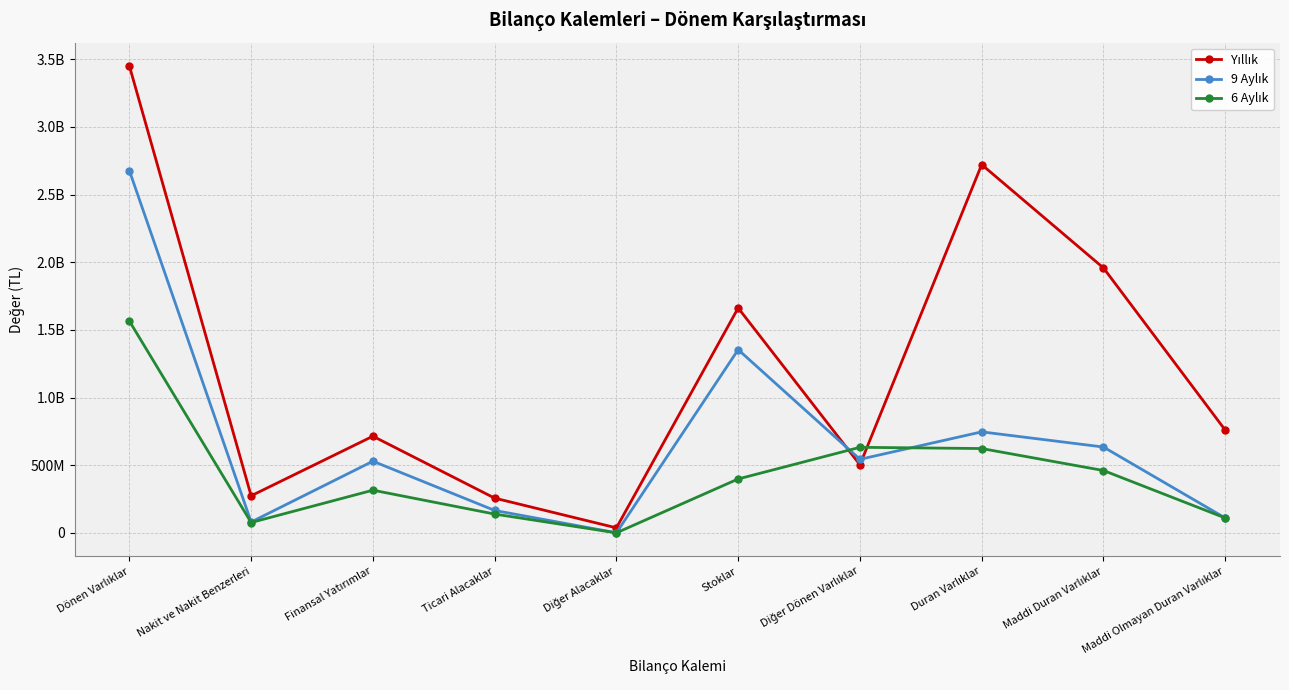

Which series has the widest spread of values?

Yıllık